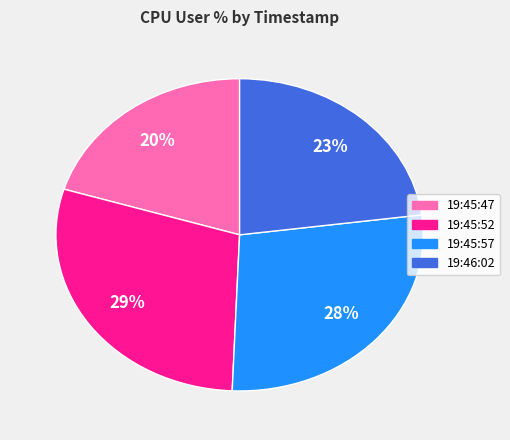

Rank the categories by value from highest to lowest.

19:45:52, 19:45:57, 19:46:02, 19:45:47